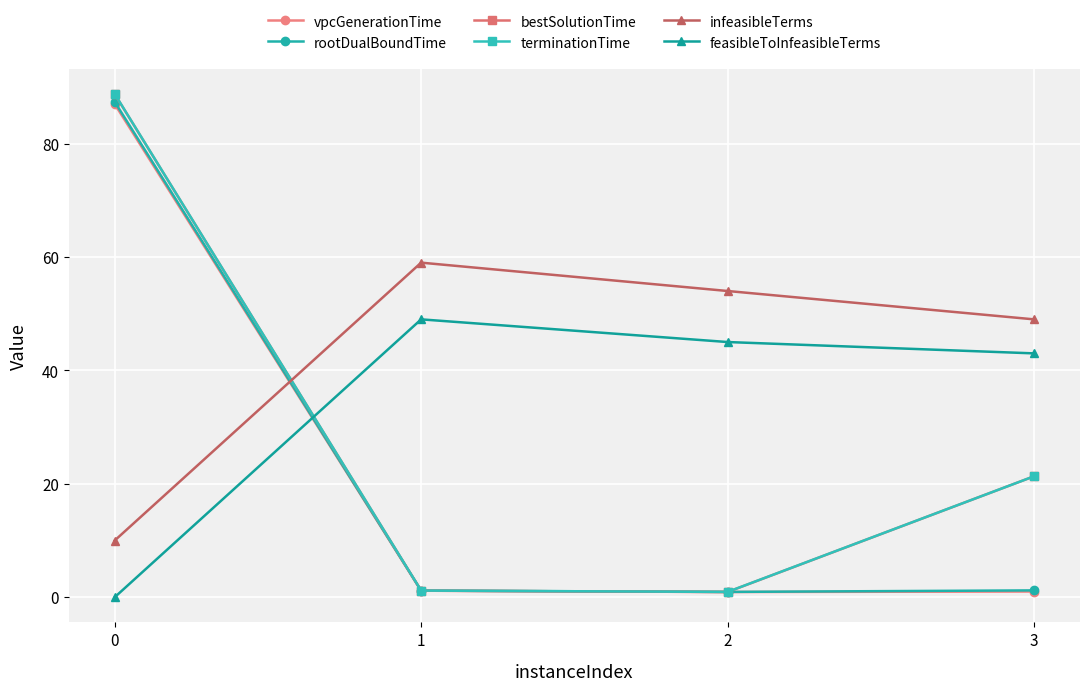

Is it true that feasibleToInfeasibleTerms equals 14.8 at 3?

False